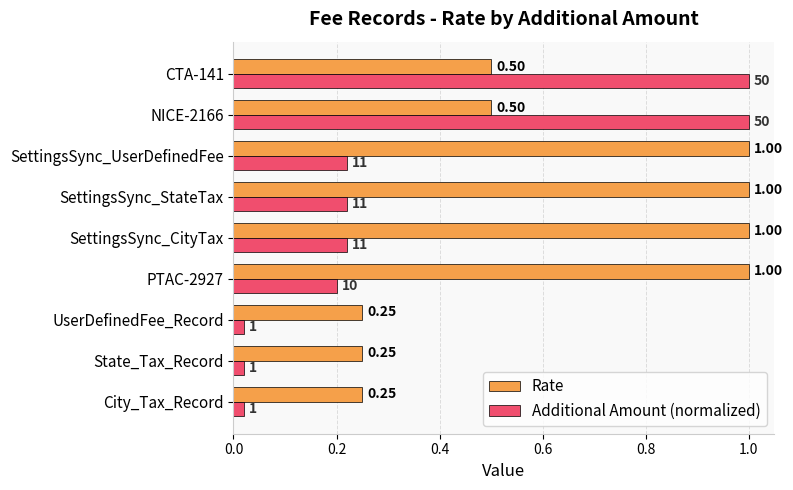

At CTA-141, list the series in order from largest to smallest.

Additional Amount (normalized), Rate